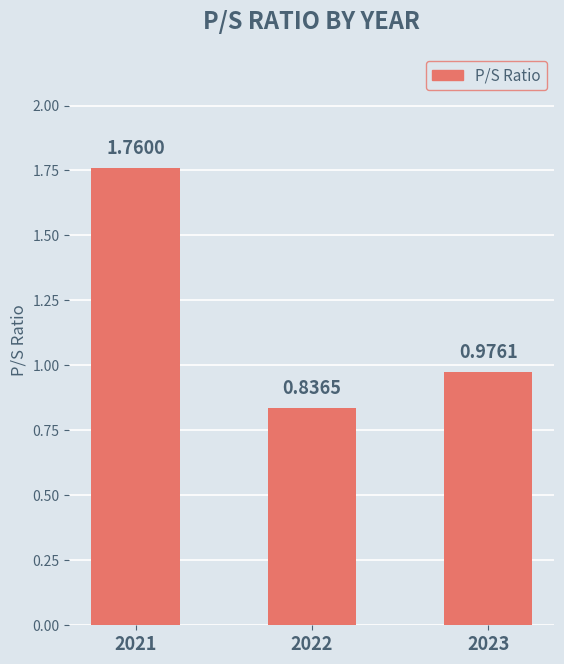

Is it true that the value at 2023 is 1.7?

False